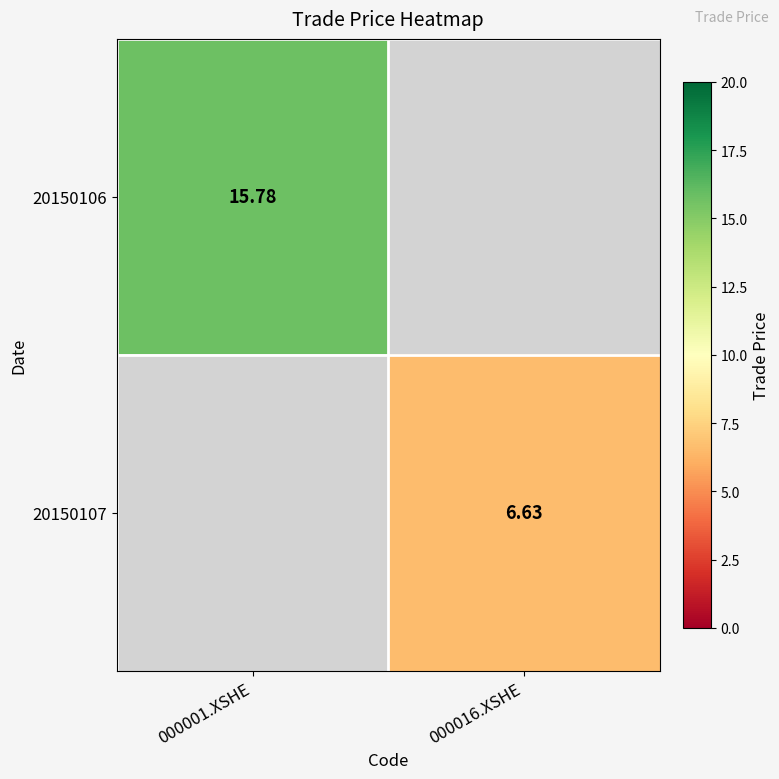

Is the value of 20150107 at 000016.XSHE greater than the value of 20150106 at 000001.XSHE?

No